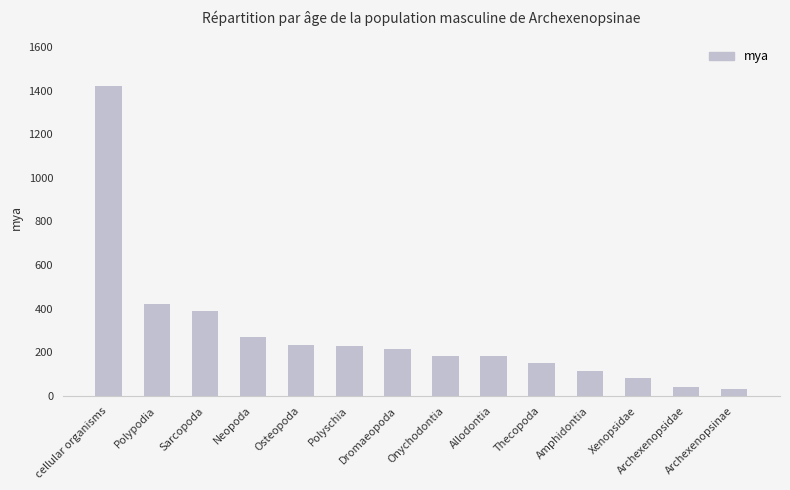

Where is the data nearest to the value 728?

Polypodia